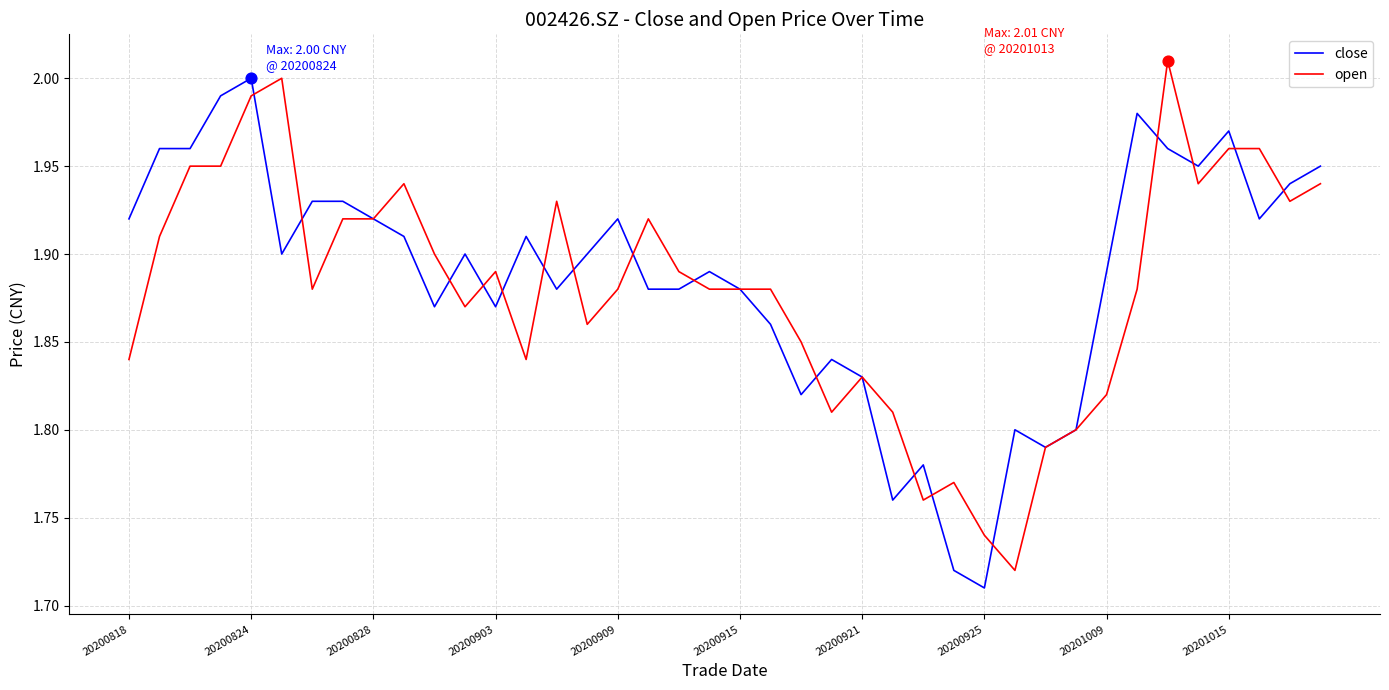

Which series has the largest total across all categories?

close